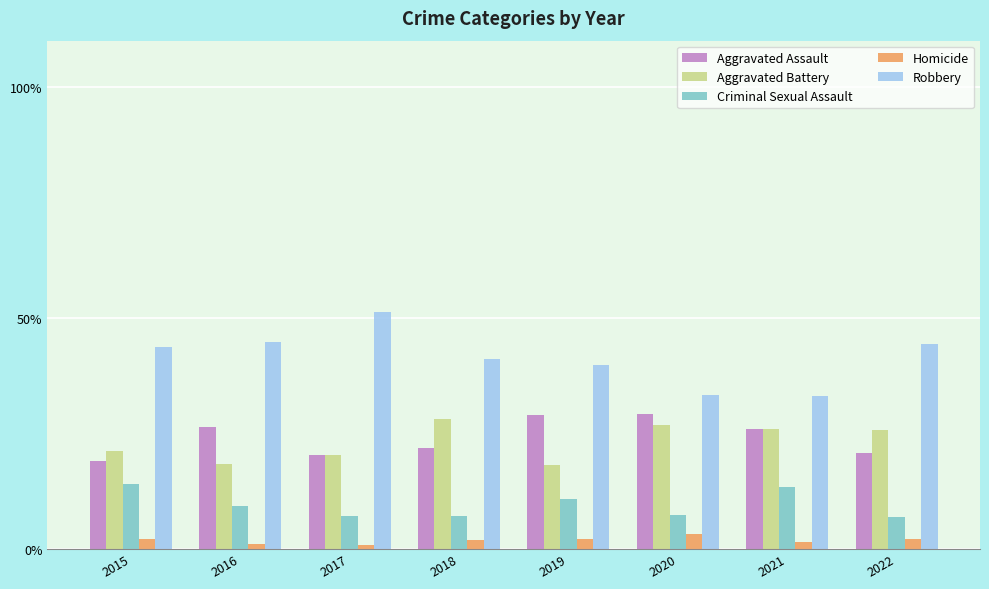

Is the value of Homicide at 2022 greater than the value of Criminal Sexual Assault at 2017?

No